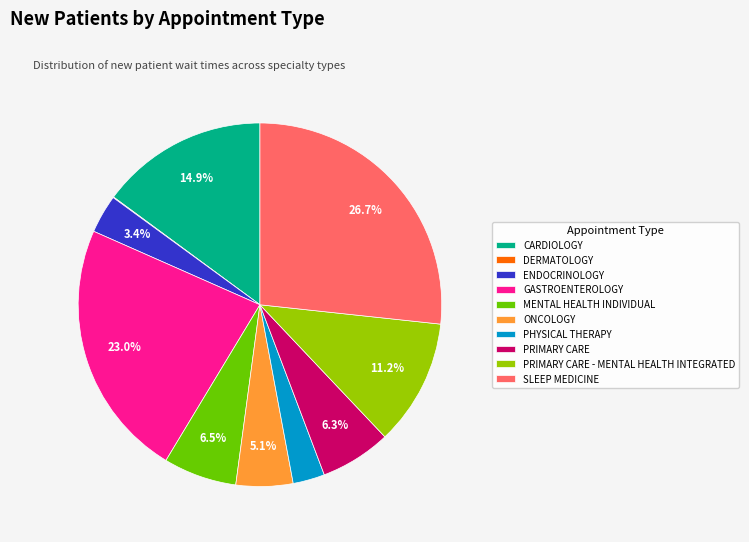

Do SLEEP MEDICINE and ENDOCRINOLOGY together represent more than half of the pie?

No